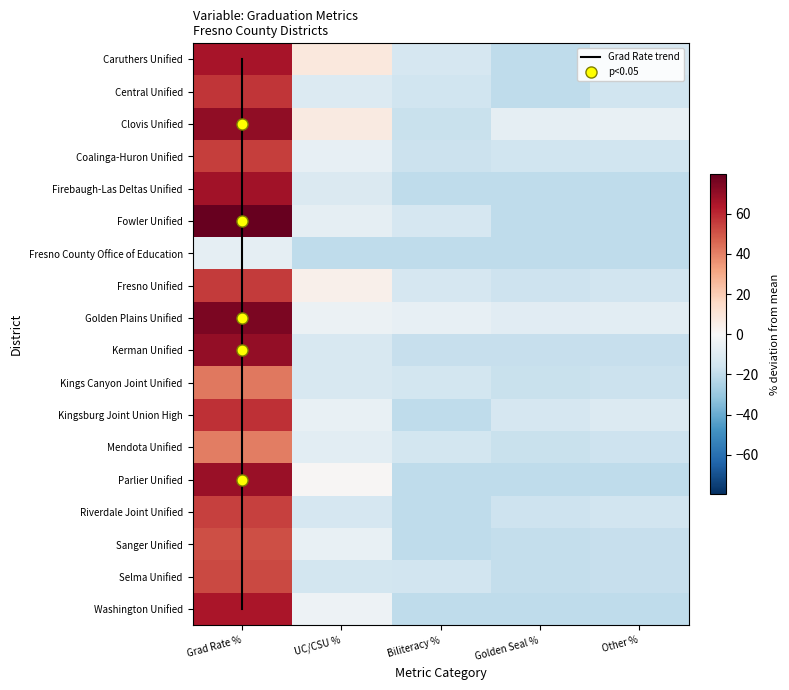

At which label is Kerman Unified closest to 25?

UC/CSU %